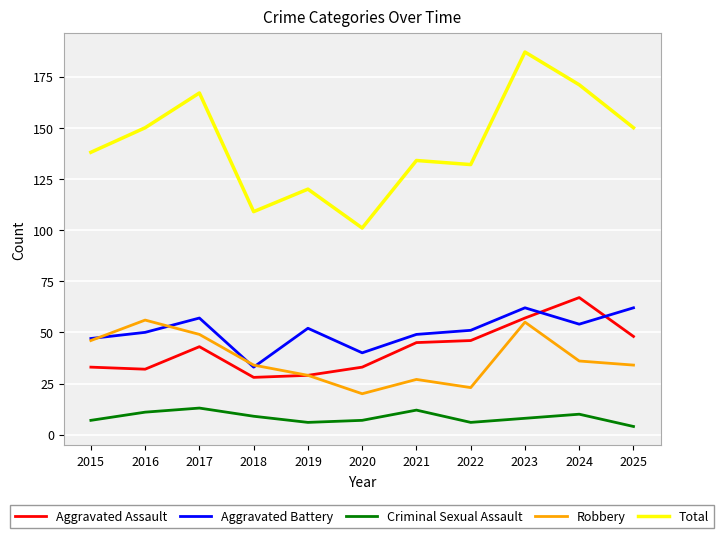

How many values in the Aggravated Assault series are below 43?

5